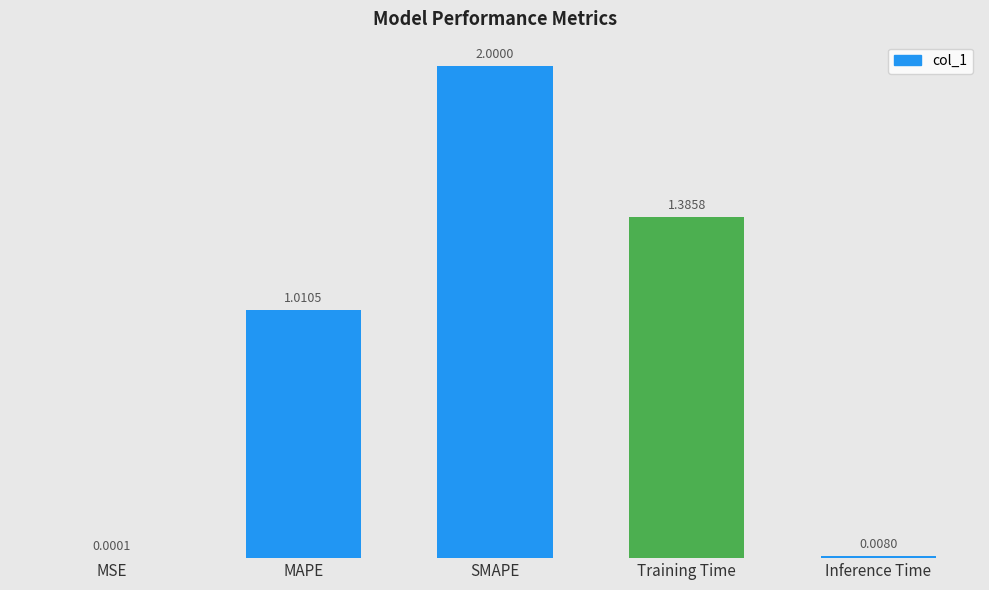

At which category does the chart reach its peak across all series?

SMAPE